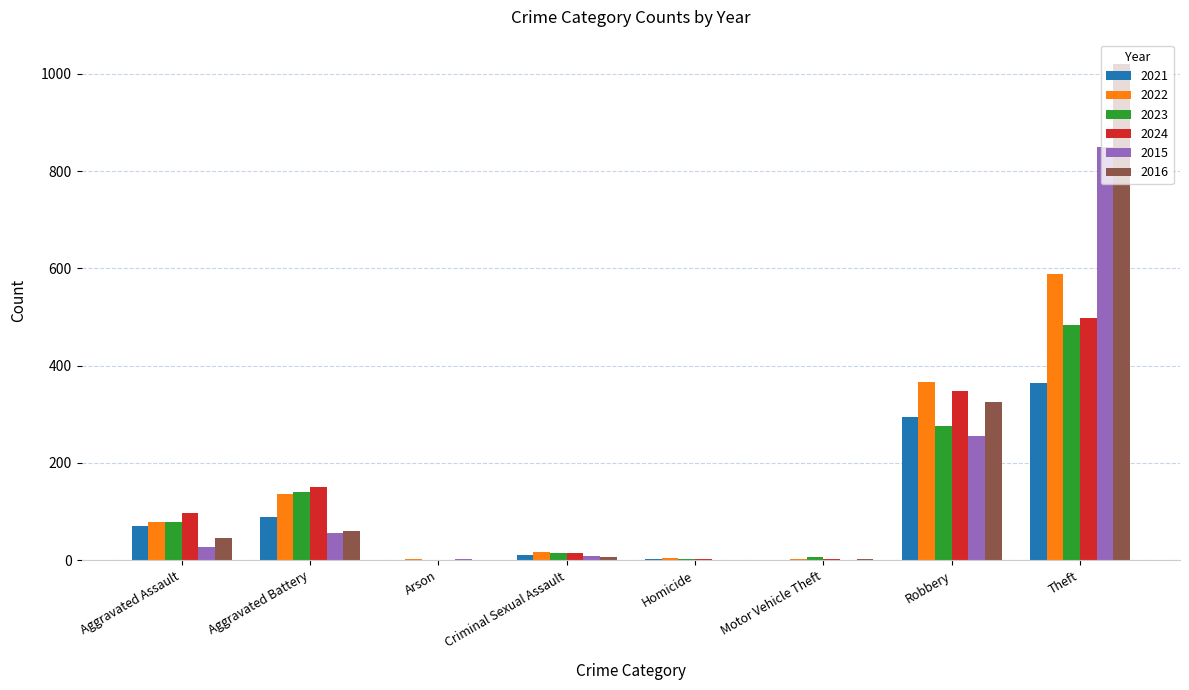

Where is 2023 nearest to the value 242?

Robbery